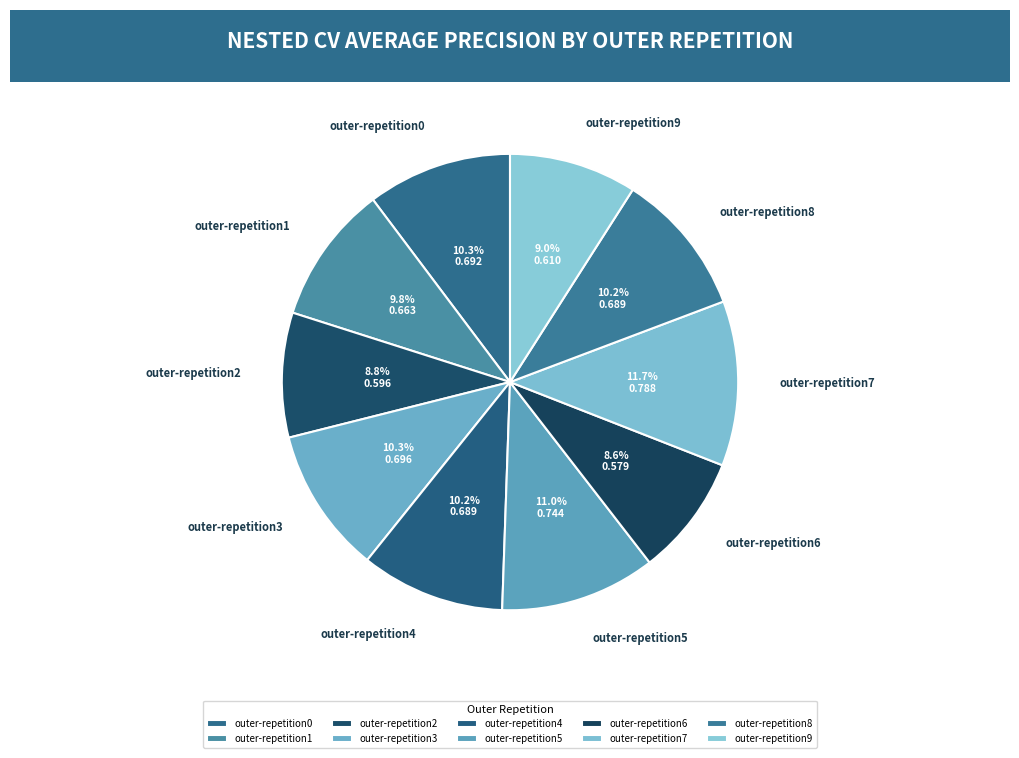

Is it true that outer-repetition4 is 1% of the pie?

False